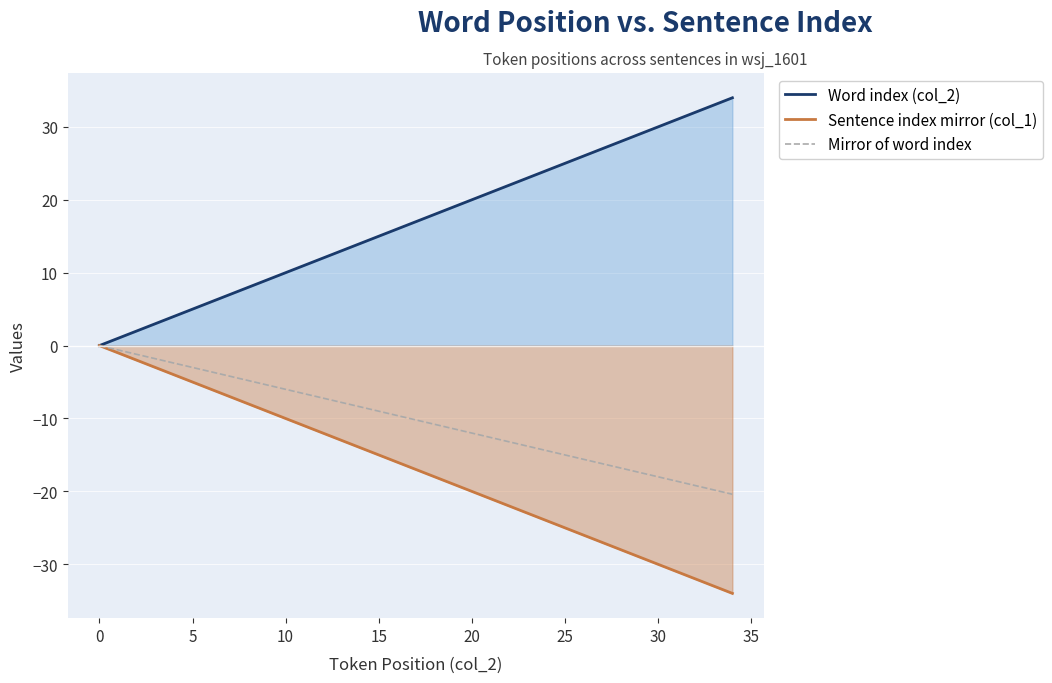

What are all the series names shown in the legend?

Word index (col_2), Sentence index mirror (col_1), Mirror of word index